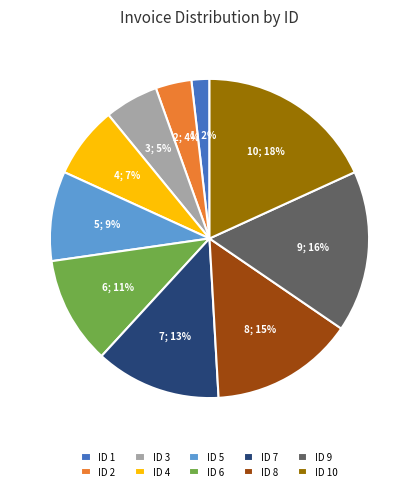

Which has a higher value, ID 5 or ID 9?

ID 9